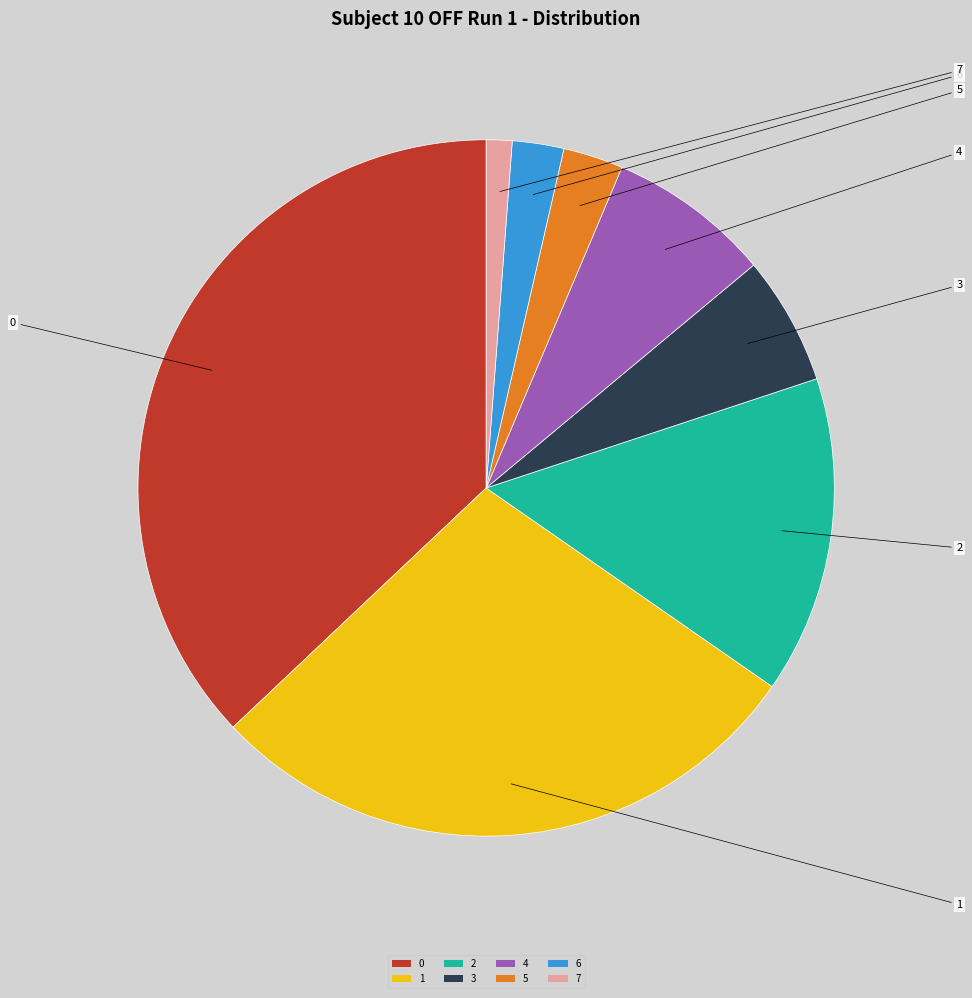

How many segments does this pie chart have?

8